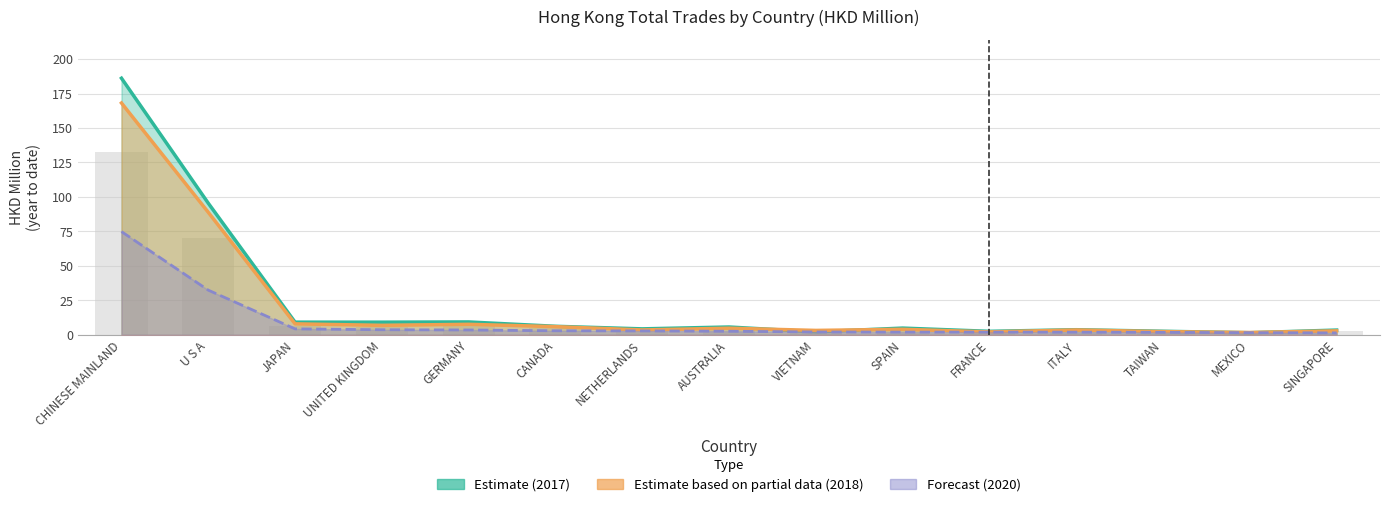

Reading left to right, what are all the values shown in this chart?

2017 (Estimate): 186.1	95.5	9.2	9.2	9.3	6.2	4.3	5.7	2.2	4.9	2.5	3.7	2.6	1.5	3.5
2018 (Partial Estimate): 168.1	88.9	8.0	6.9	7.6	5.9	3.5	4.8	3.2	4.0	2.1	3.5	2.3	1.7	2.9
2020 (Forecast): 74.9	32.4	4.3	3.7	3.5	2.9	2.8	2.6	2.1	2.0	1.9	1.9	1.8	1.6	1.4